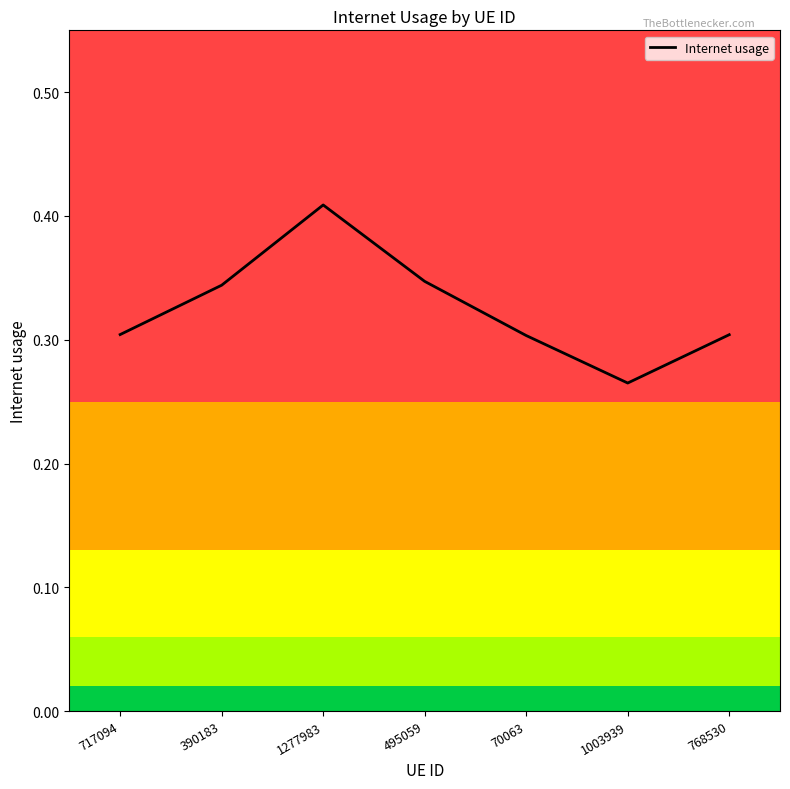

What position from the left is 768530?

7